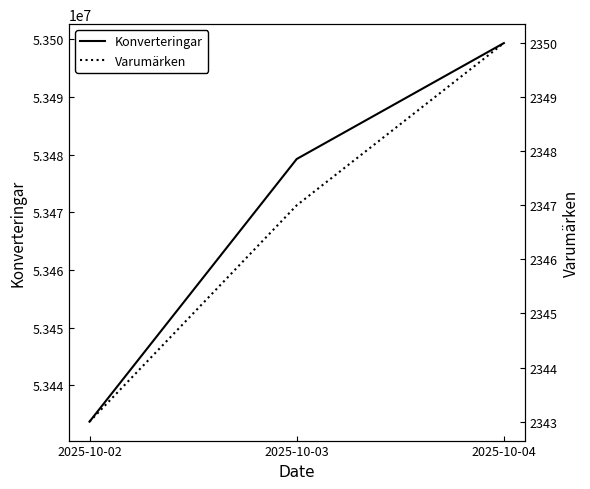

What is the smallest value displayed?

2343